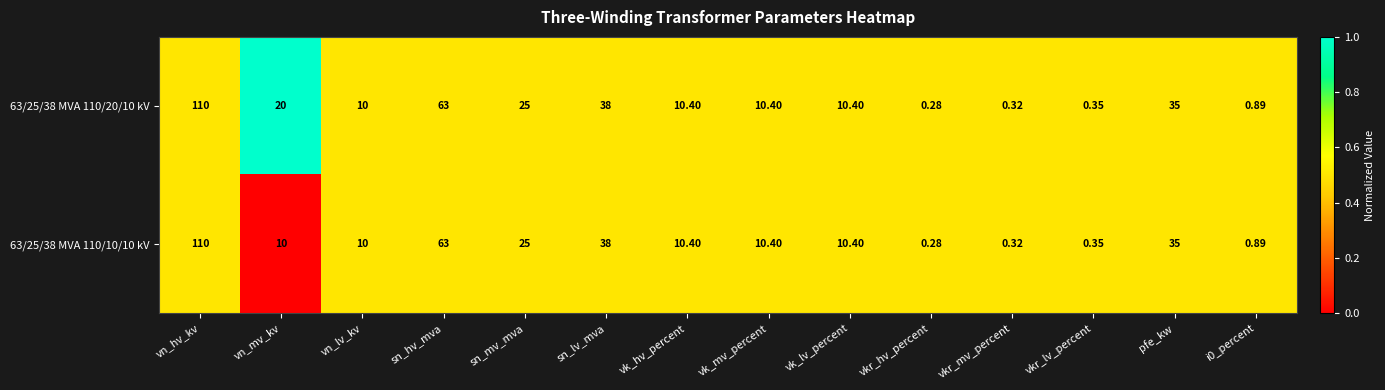

Where does the 63/25/38 MVA 110/10/10 kV series first go above 10?

vn_hv_kv